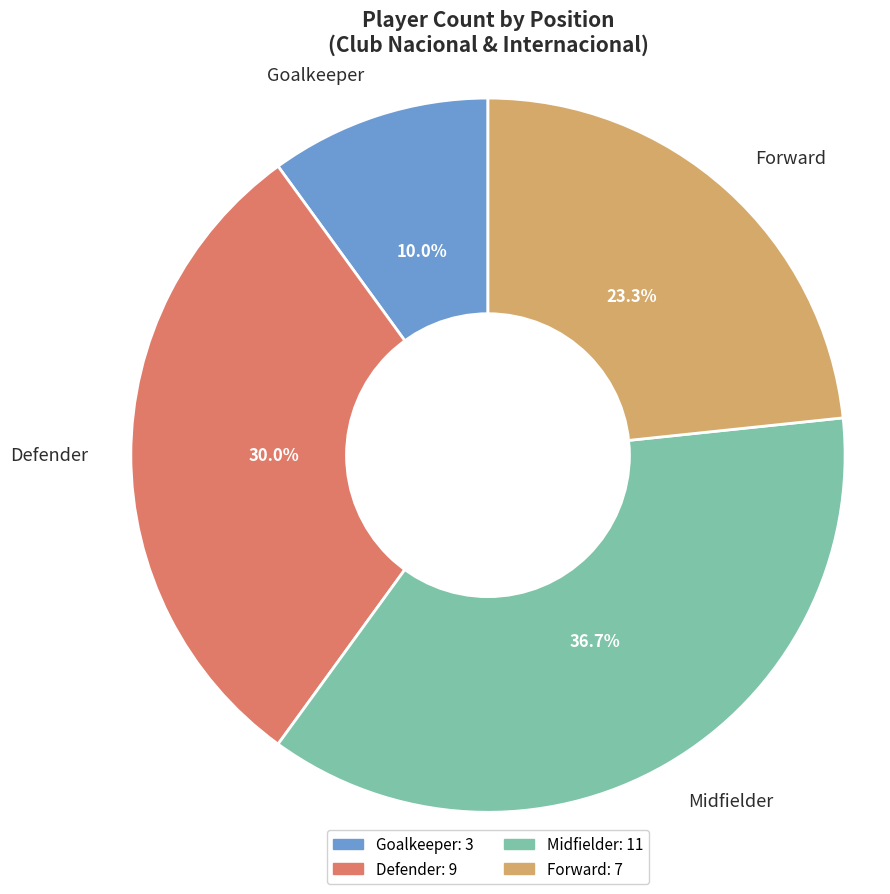

Approximately how many times larger is the value at Defender compared to Forward?

1.3